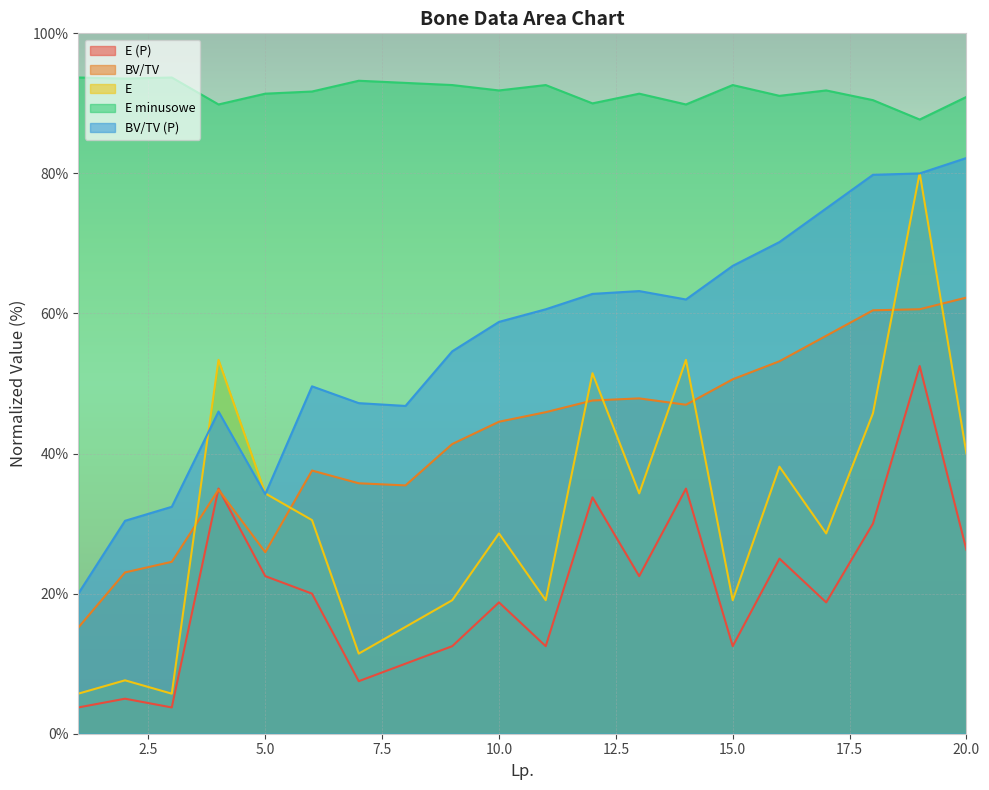

Between 1 and 20, which is larger?

20